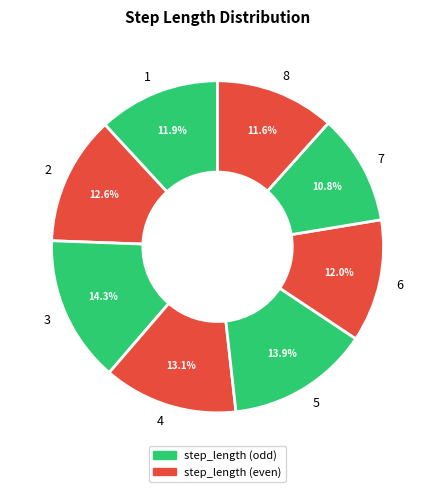

Combined, do 5 and 7 account for over 50%?

No